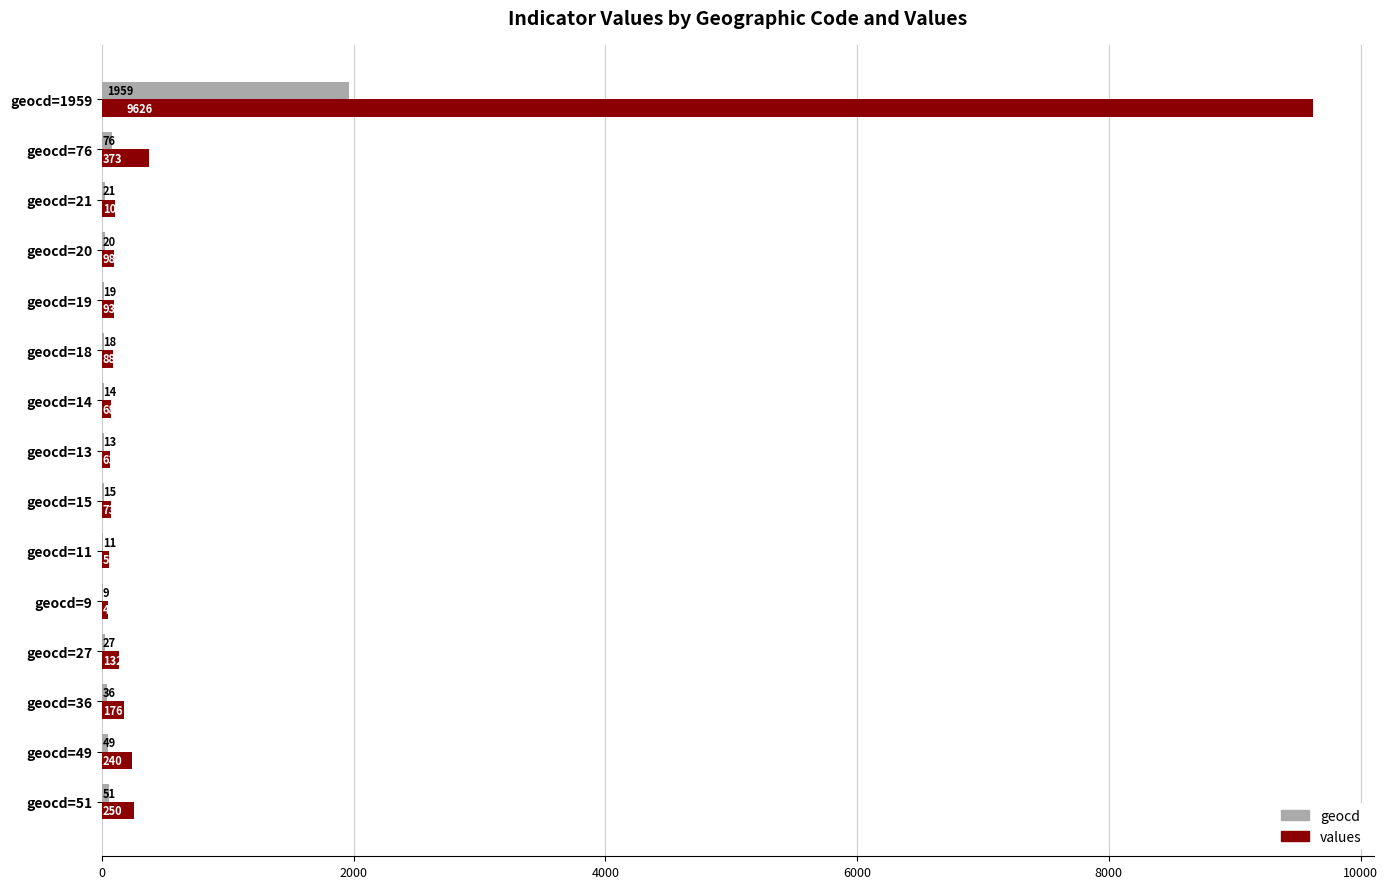

Count the number of categories in the chart.

15